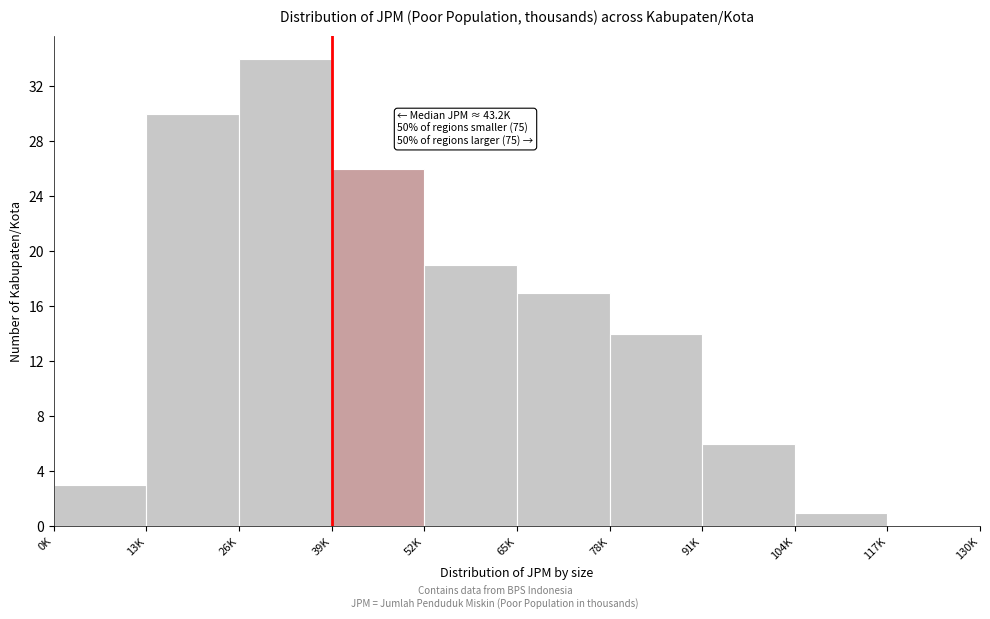

Reading right to left, what are all the values shown in this chart?

117K=0	104K=1	91K=6	78K=14	65K=17	52K=19	39K=26	26K=34	13K=30	0K=3